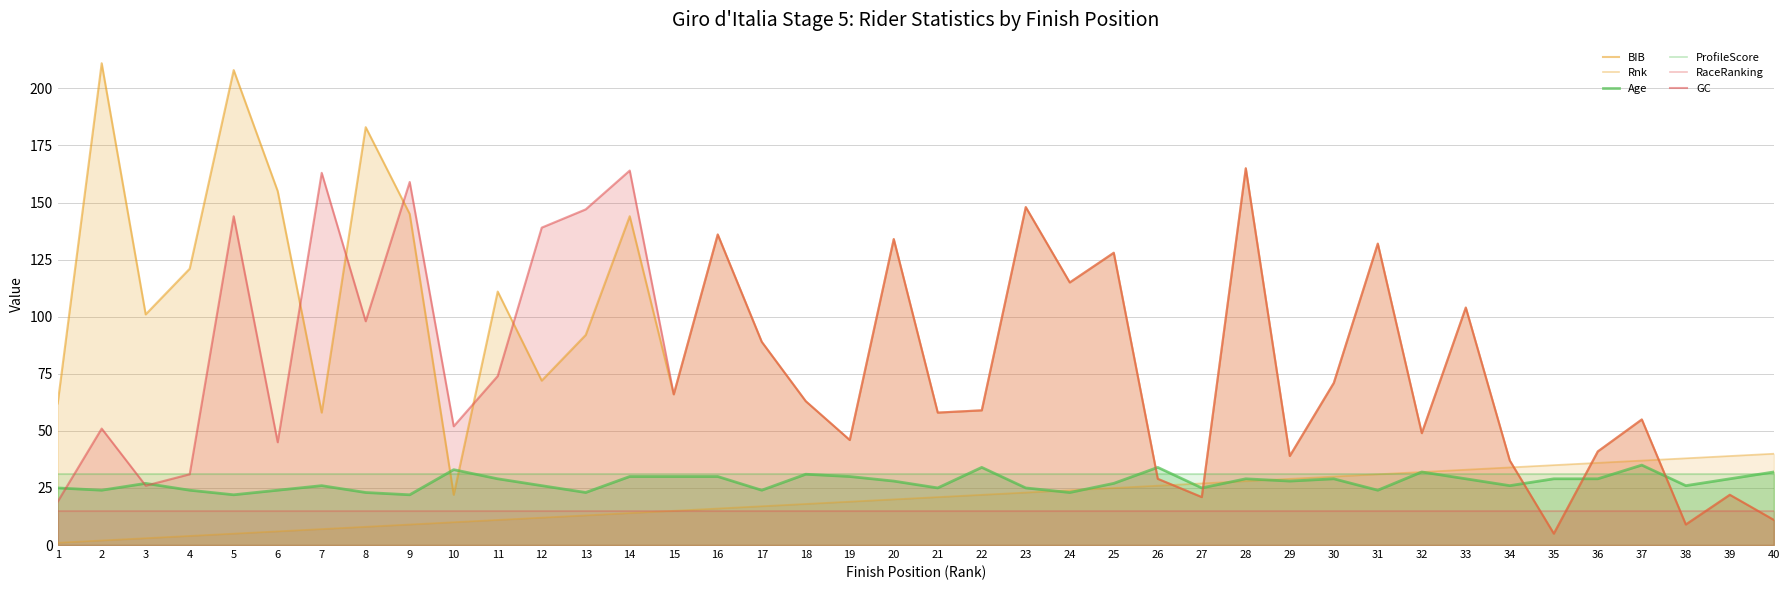

Reading left to right, transcribe all the data shown in this chart.

BIB: 1=62	2=211	3=101	4=121	5=208	6=155	7=58	8=183	9=145	10=22	11=111	12=72	13=92	14=144	15=66	16=136	17=89	18=63	19=46	20=134	21=58	22=59	23=148	24=115	25=128	26=29	27=21	28=165	29=39	30=71	31=132	32=49	33=104	34=37	35=5	36=41	37=55	38=9	39=22	40=11
Rnk: 1=1	2=2	3=3	4=4	5=5	6=6	7=7	8=8	9=9	10=10	11=11	12=12	13=13	14=14	15=15	16=16	17=17	18=18	19=19	20=20	21=21	22=22	23=23	24=24	25=25	26=26	27=27	28=28	29=29	30=30	31=31	32=32	33=33	34=34	35=35	36=36	37=37	38=38	39=39	40=40
Age: 1=25	2=24	3=27	4=24	5=22	6=24	7=26	8=23	9=22	10=33	11=29	12=26	13=23	14=30	15=30	16=30	17=24	18=31	19=30	20=28	21=25	22=34	23=25	24=23	25=27	26=34	27=25	28=29	29=28	30=29	31=24	32=32	33=29	34=26	35=29	36=29	37=35	38=26	39=29	40=32
ProfileScore: 1=31	2=31	3=31	4=31	5=31	6=31	7=31	8=31	9=31	10=31	11=31	12=31	13=31	14=31	15=31	16=31	17=31	18=31	19=31	20=31	21=31	22=31	23=31	24=31	25=31	26=31	27=31	28=31	29=31	30=31	31=31	32=31	33=31	34=31	35=31	36=31	37=31	38=31	39=31	40=31
RaceRanking: 1=15	2=15	3=15	4=15	5=15	6=15	7=15	8=15	9=15	10=15	11=15	12=15	13=15	14=15	15=15	16=15	17=15	18=15	19=15	20=15	21=15	22=15	23=15	24=15	25=15	26=15	27=15	28=15	29=15	30=15	31=15	32=15	33=15	34=15	35=15	36=15	37=15	38=15	39=15	40=15
GC: 1=19	2=51	3=26	4=31	5=144	6=45	7=163	8=98	9=159	10=52	11=74	12=139	13=147	14=164	15=66	16=136	17=89	18=63	19=46	20=134	21=58	22=59	23=148	24=115	25=128	26=29	27=21	28=165	29=39	30=71	31=132	32=49	33=104	34=37	35=5	36=41	37=55	38=9	39=22	40=11